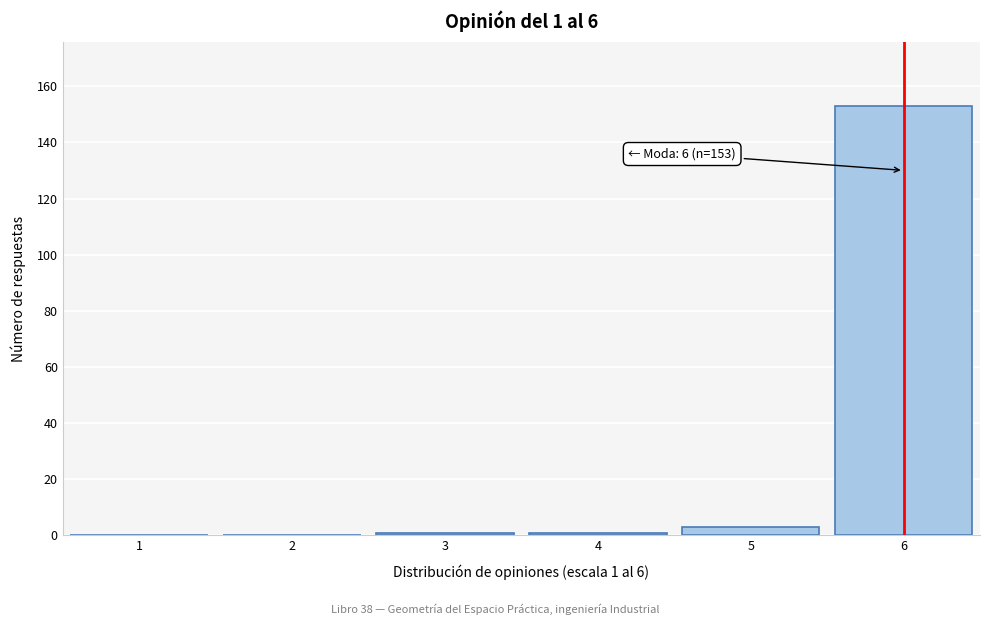

True or false: the data shows 1 at 4.

True